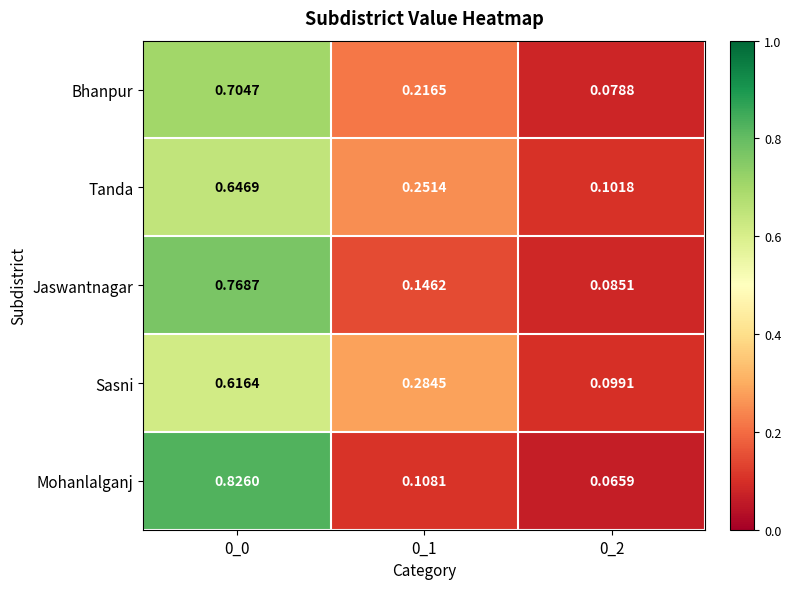

At which category is the sum across all series the highest?

0_0